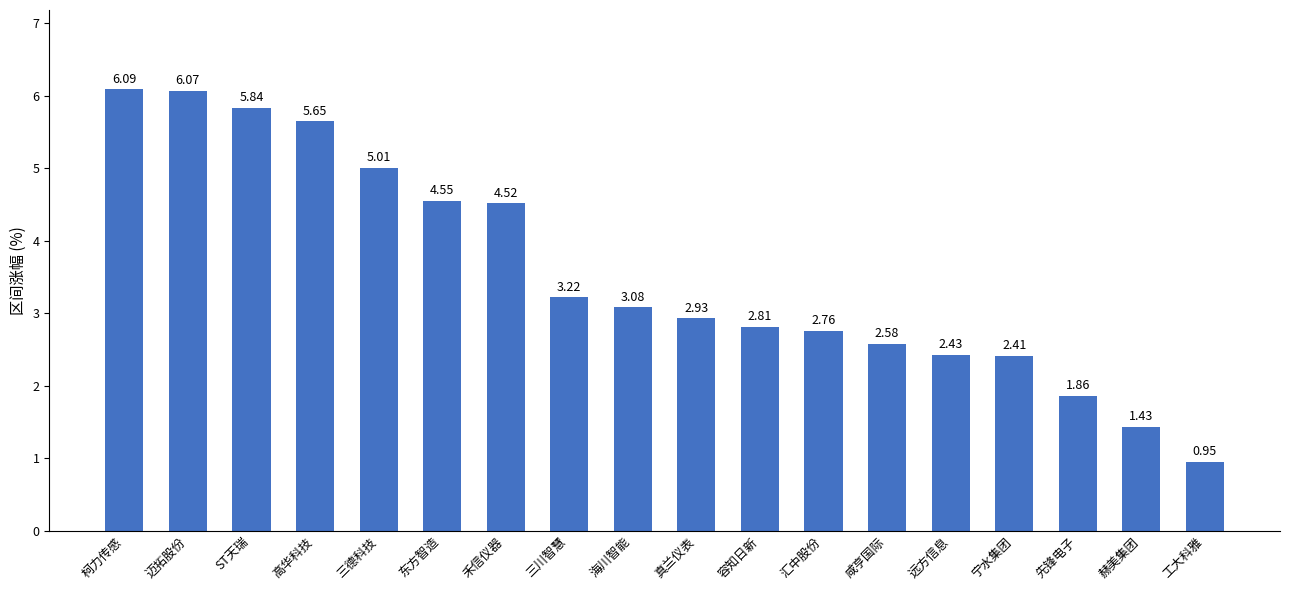

What is the difference between the second highest and minimum values?

5.1